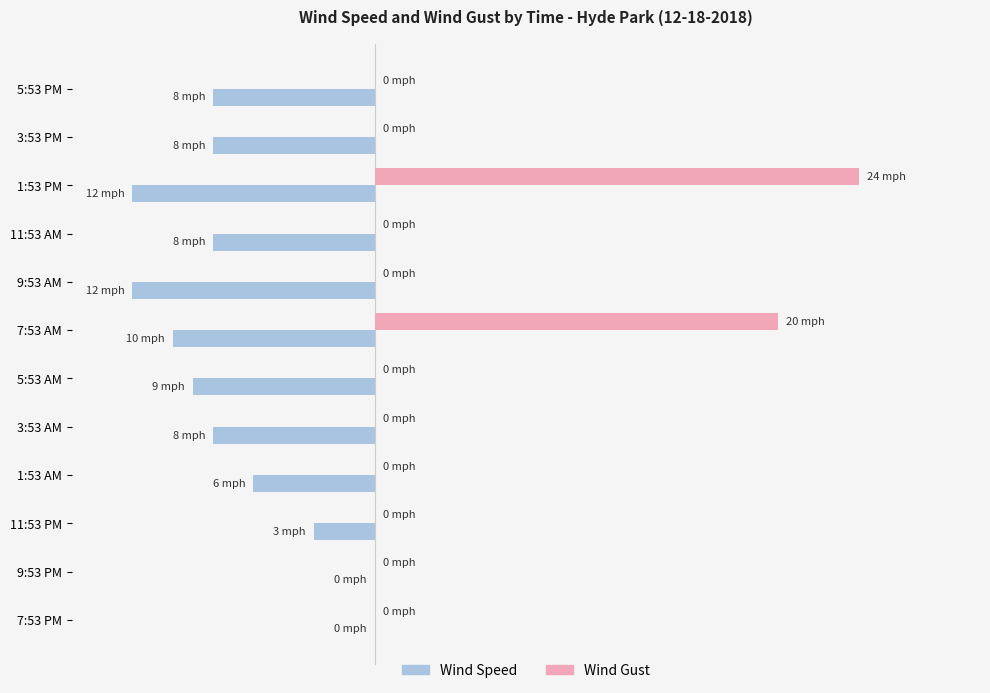

What are all the series names shown in the legend?

Wind Speed, Wind Gust